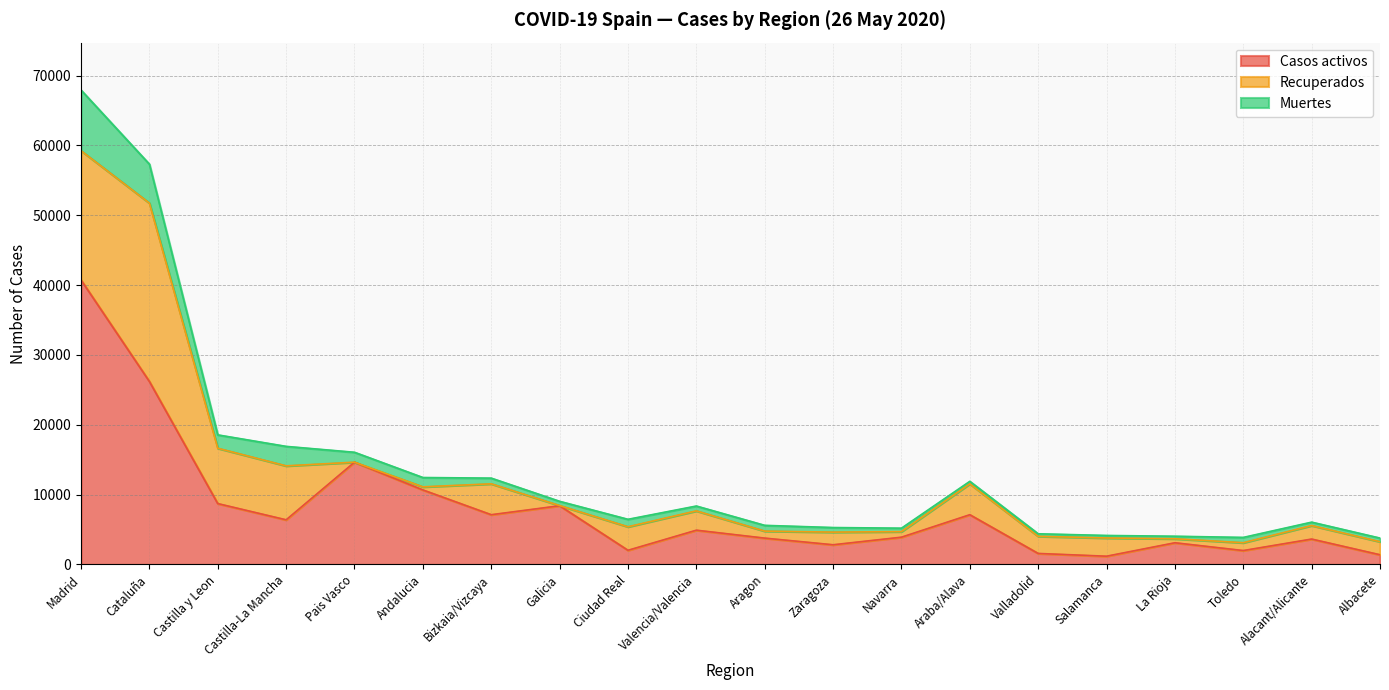

Is it true that Casos activos equals 2975 at Ciudad Real?

False